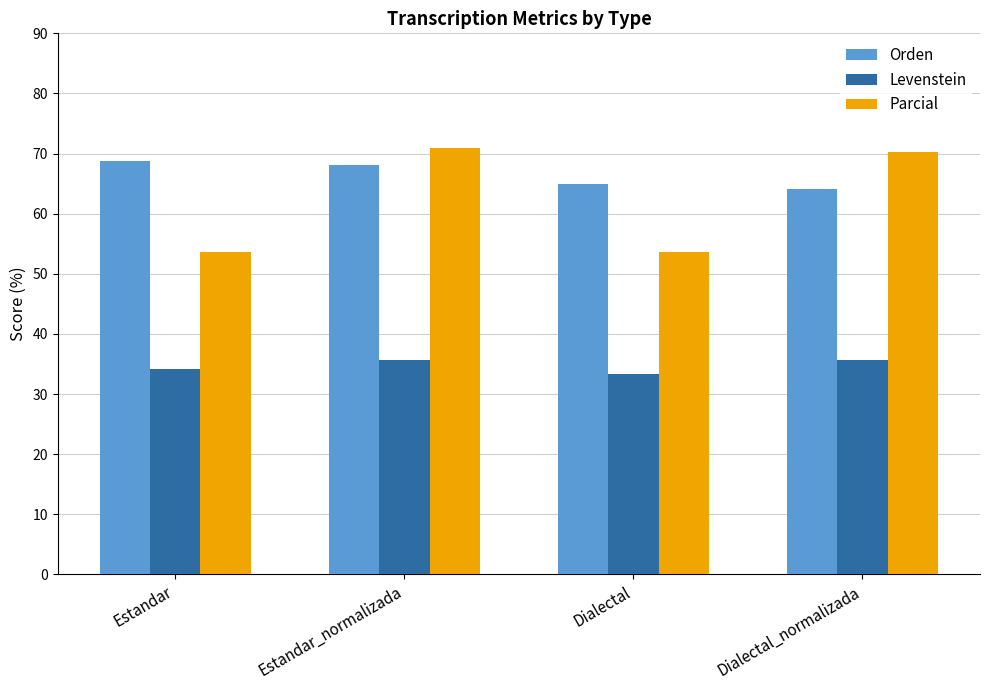

What is the maximum value shown in the chart?

70.9